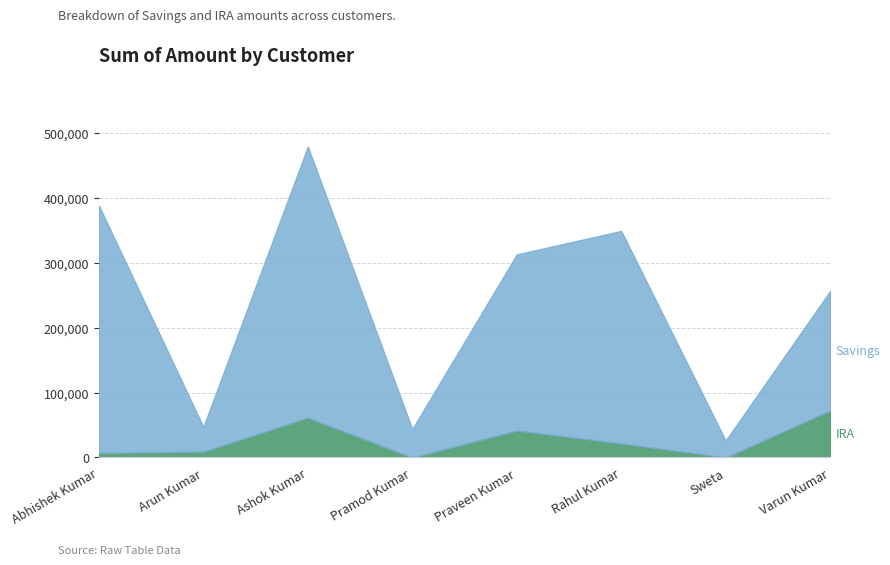

What are all the series names shown in the legend?

Savings, IRA